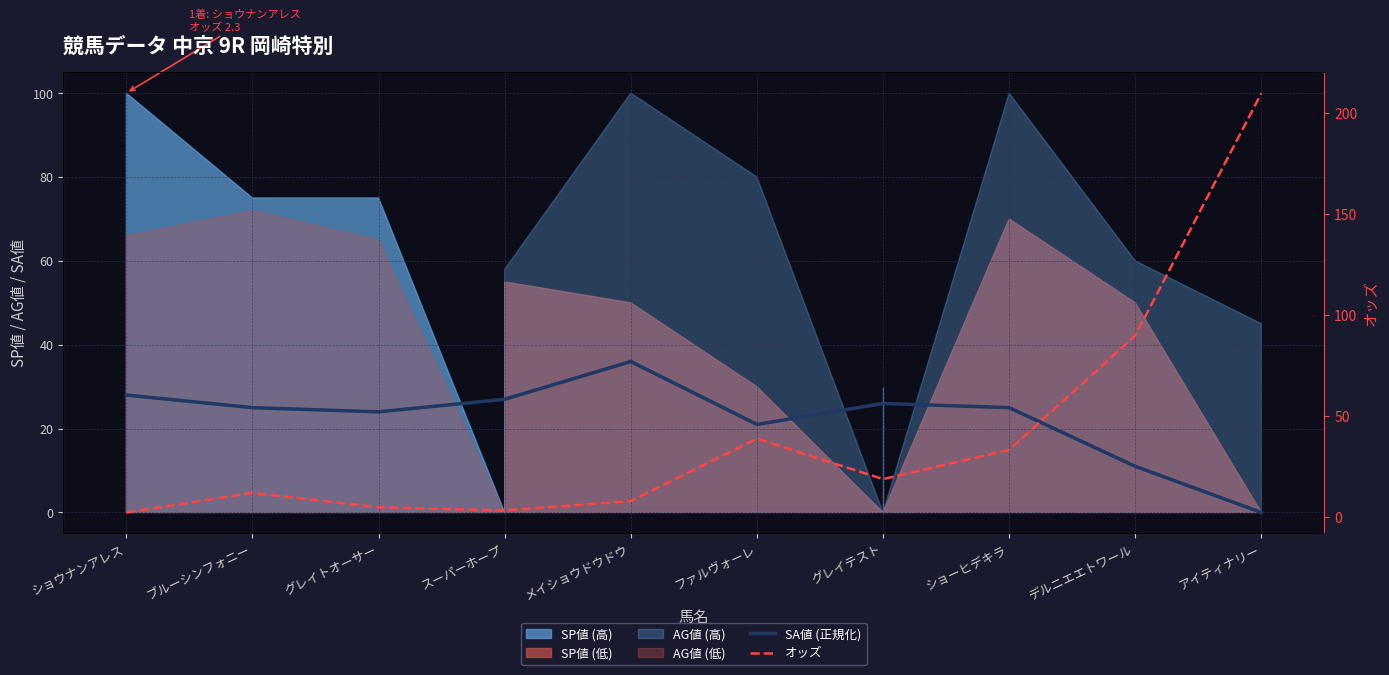

Is it true that オッズ equals 89.8 at デルニエエトワール?

True